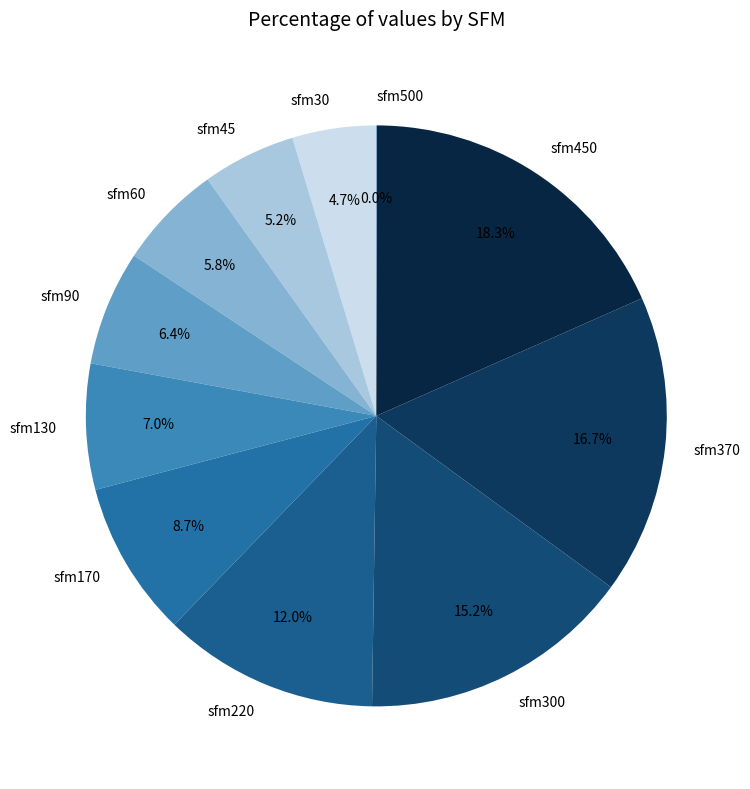

To the nearest percent, what is the difference between the sfm220 and sfm90 slice percentages?

6%